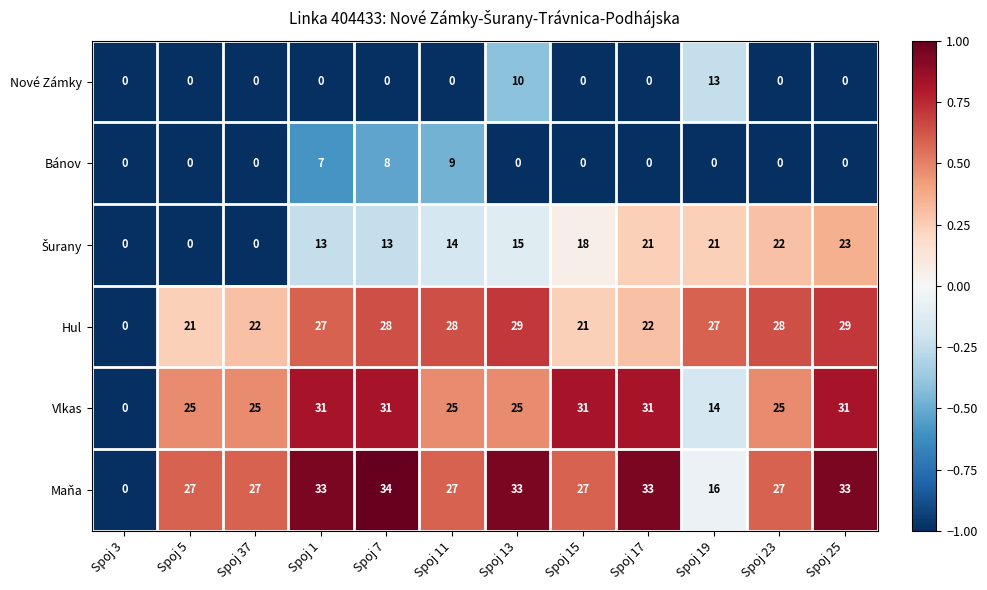

Which category has the lowest value in the Hul series?

Spoj 3